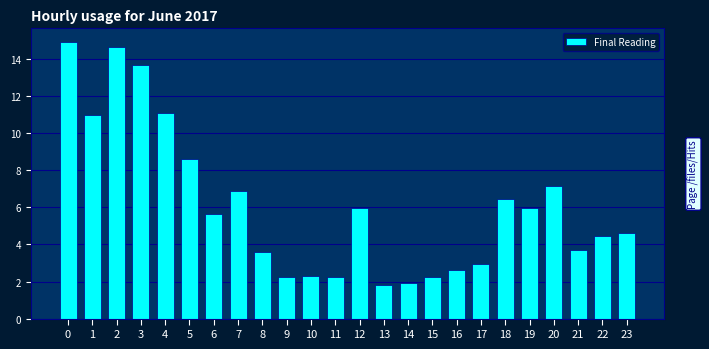

The chart shows a value of 10.8 at 7. True or false?

False